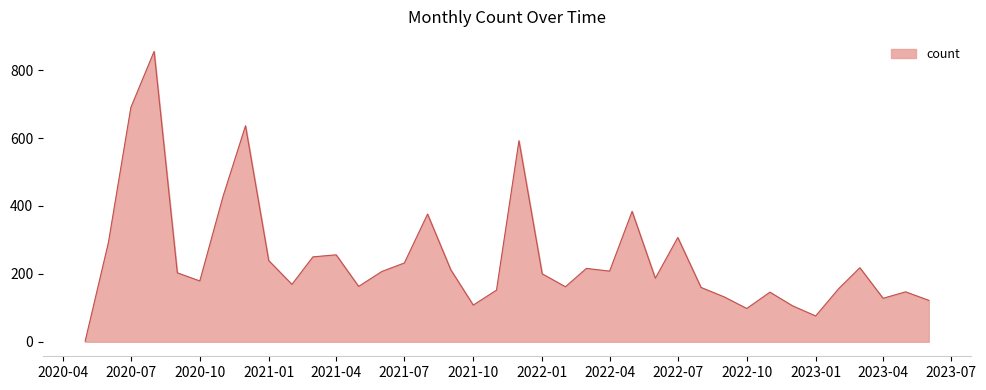

What is the maximum value shown in the chart?

855